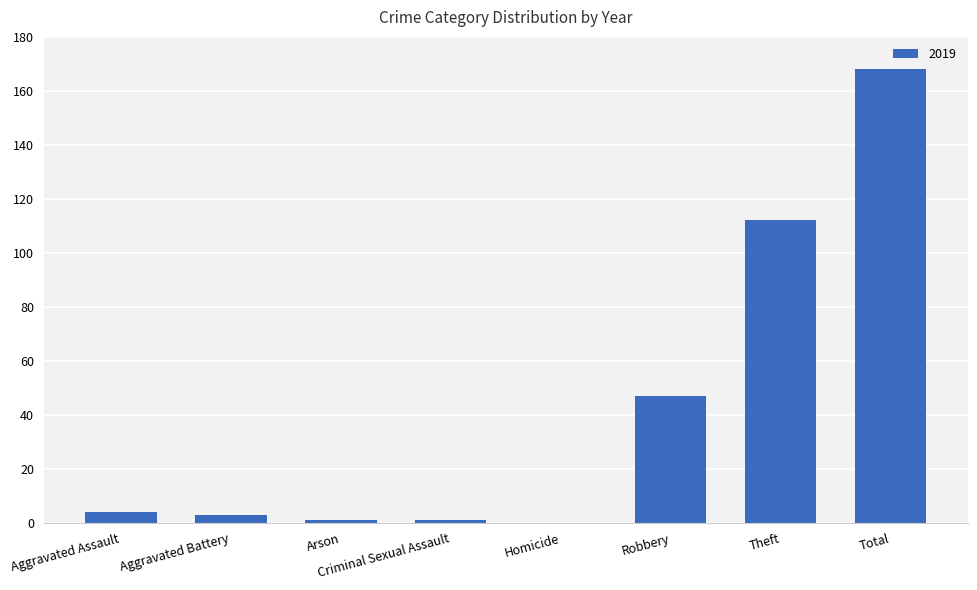

Which has a higher value, Theft or Total?

Total